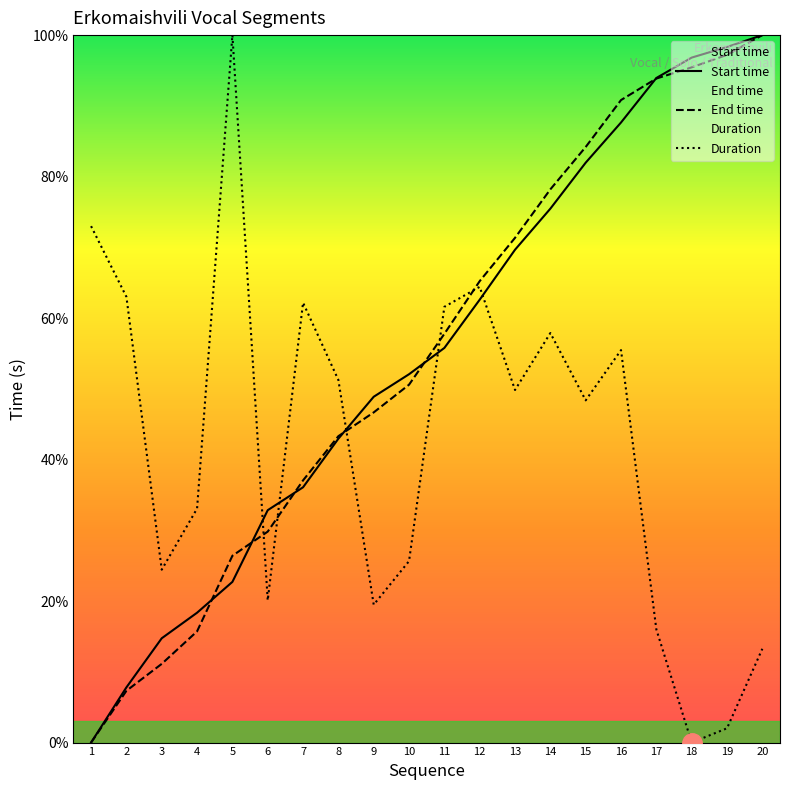

True or false: Duration has a value of 40.9 at 2.

False